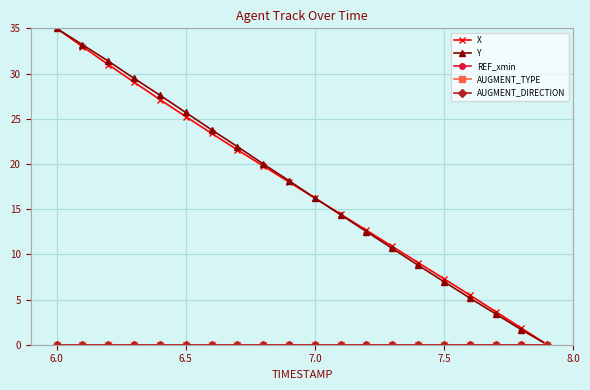

True or false: REF_xmin and X cross at least once.

False